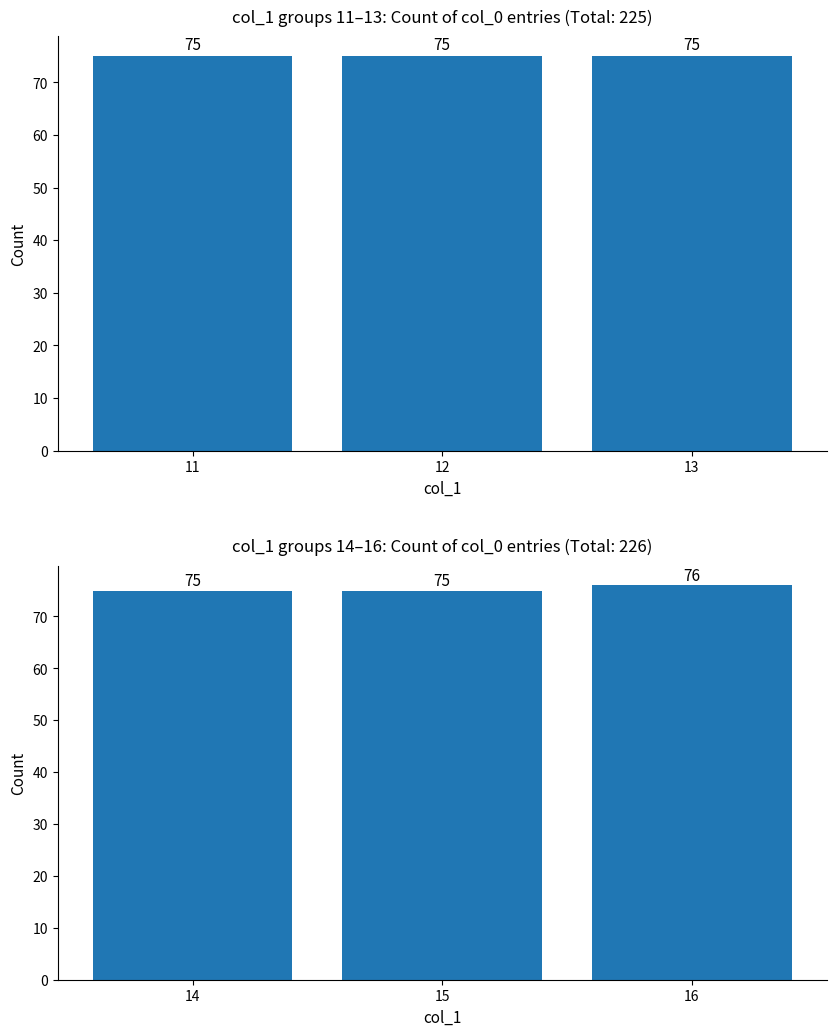

Is it true that count (col_1=11-13) equals 75 at 13?

True